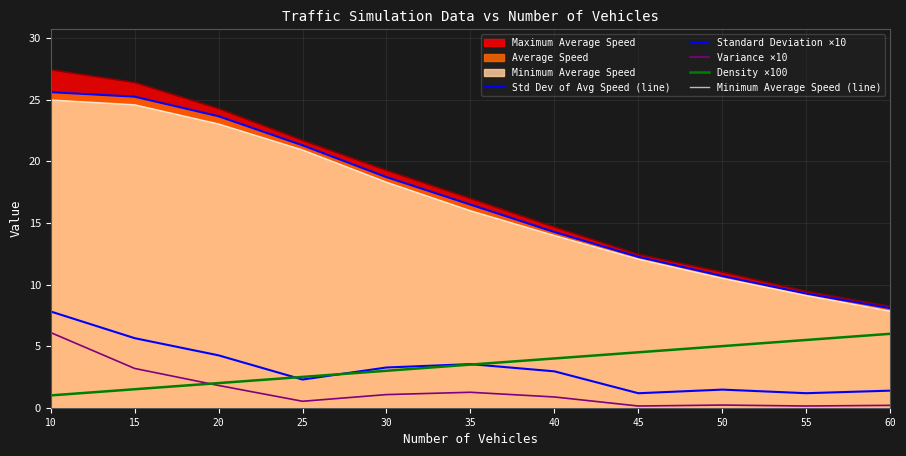

What is the difference between the Std Dev of Avg Speed (line) values at 45 and 35?

4.2